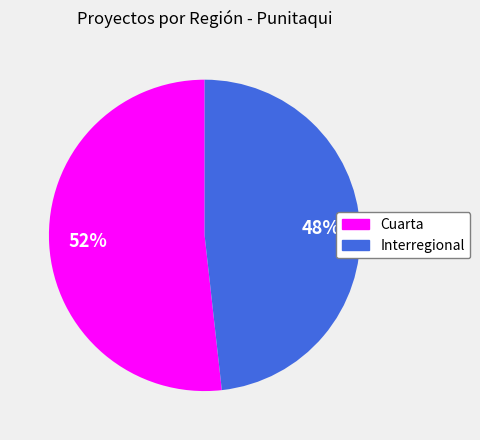

Rank the categories by value from highest to lowest.

Cuarta, Interregional